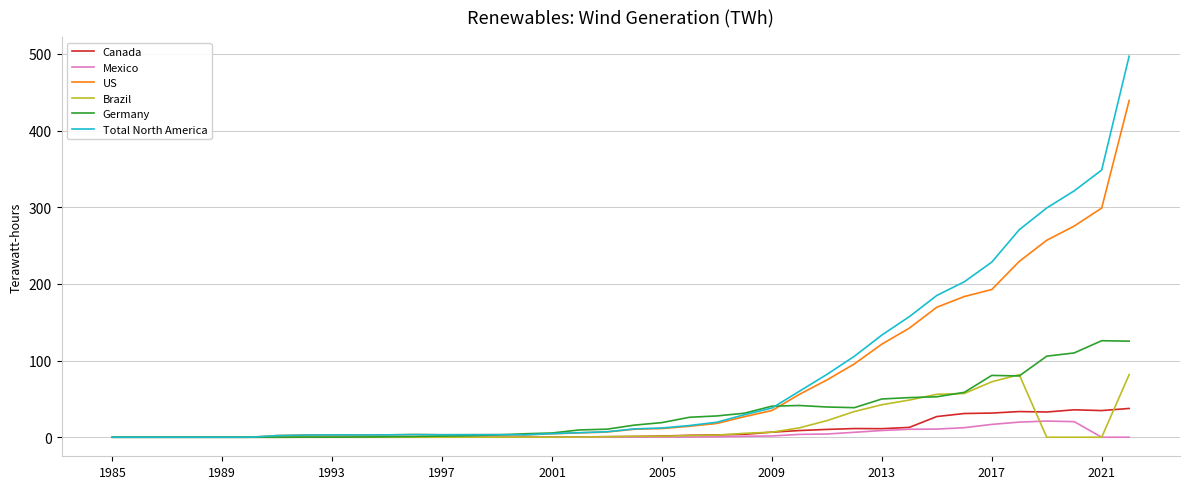

Which series has the widest spread of values?

Total North America